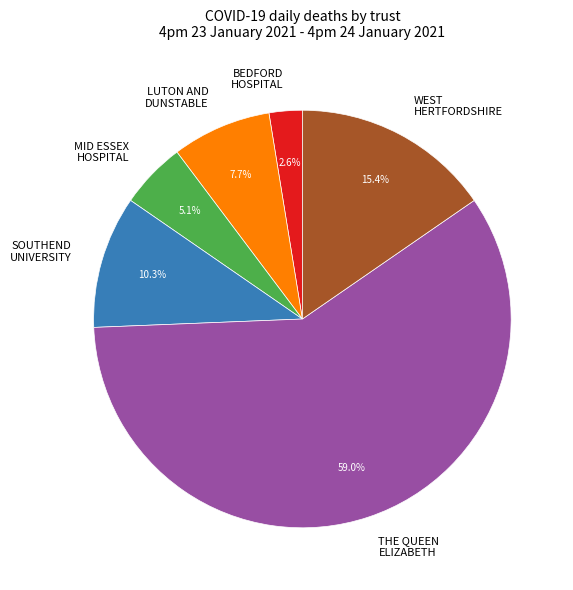

Which slice is the largest?

THE QUEEN ELIZABETH